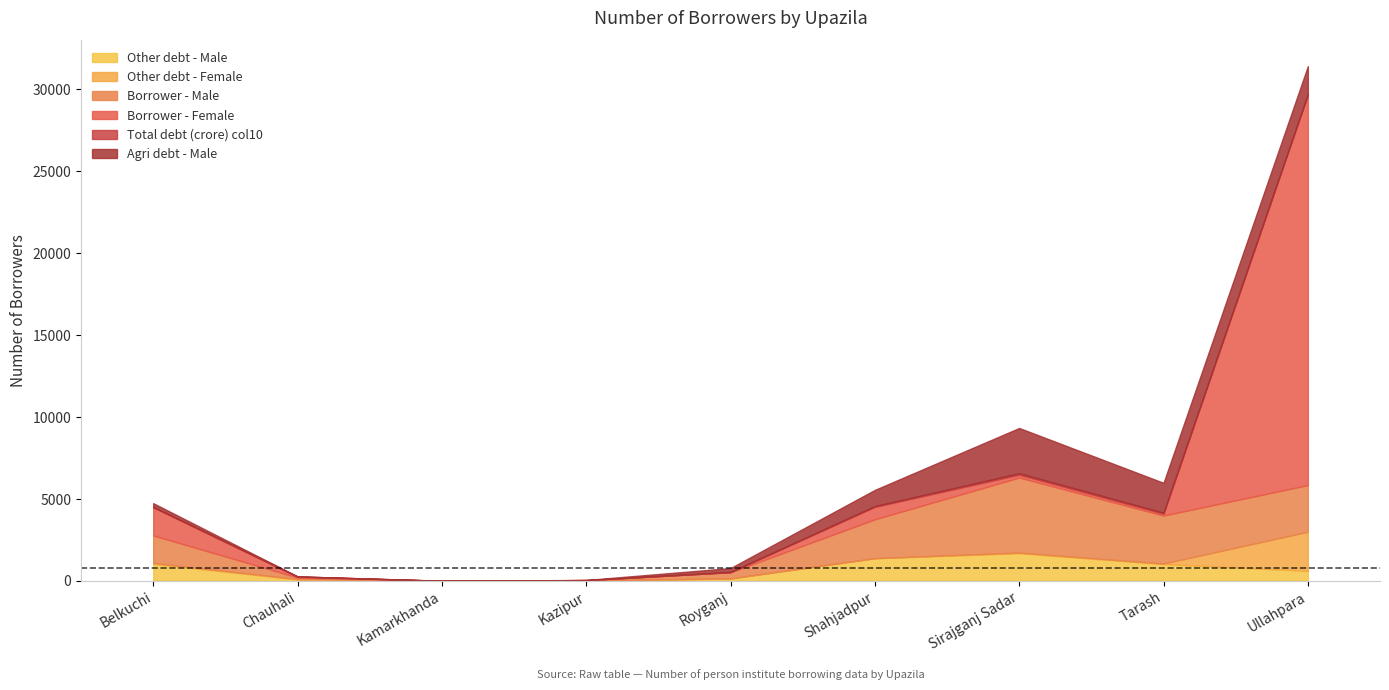

Is it true that Total debt (crore) col10 equals 47 at Shahjadpur?

True